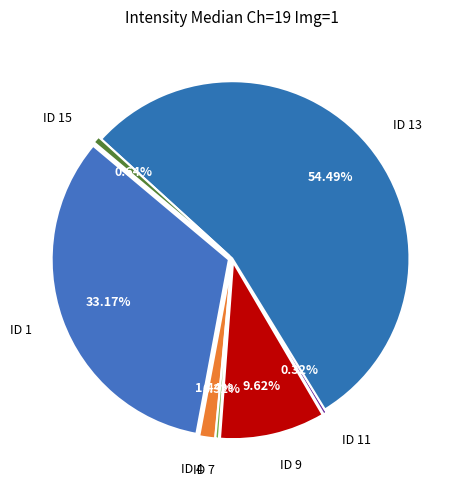

Combined, do ID 9 and ID 15 account for over 50%?

No